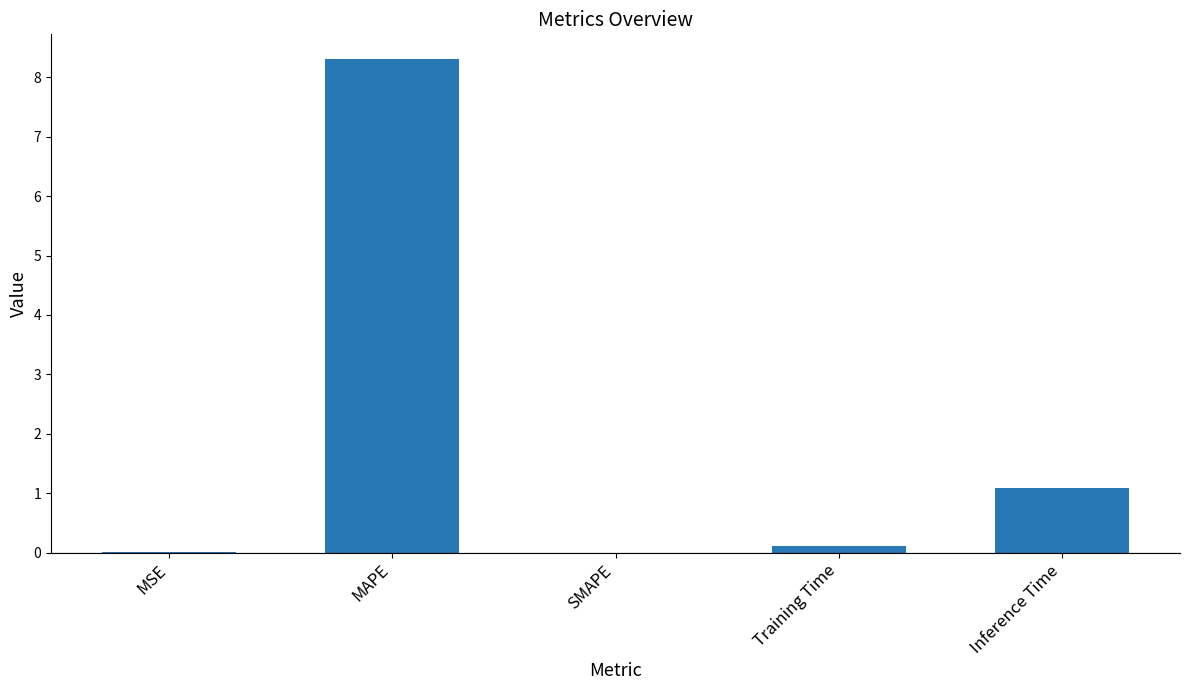

True or false: the data shows -3.8 at SMAPE.

False